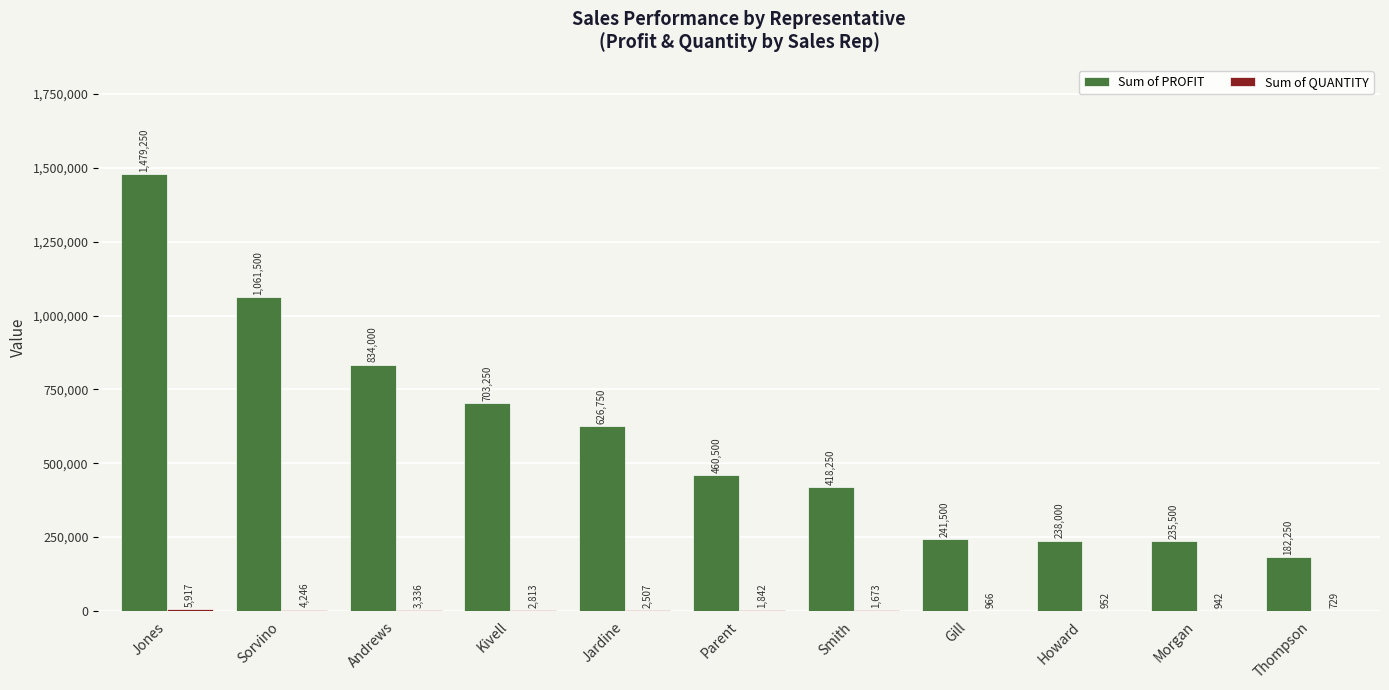

True or false: Sum of PROFIT has a value of 238000 at Howard.

True